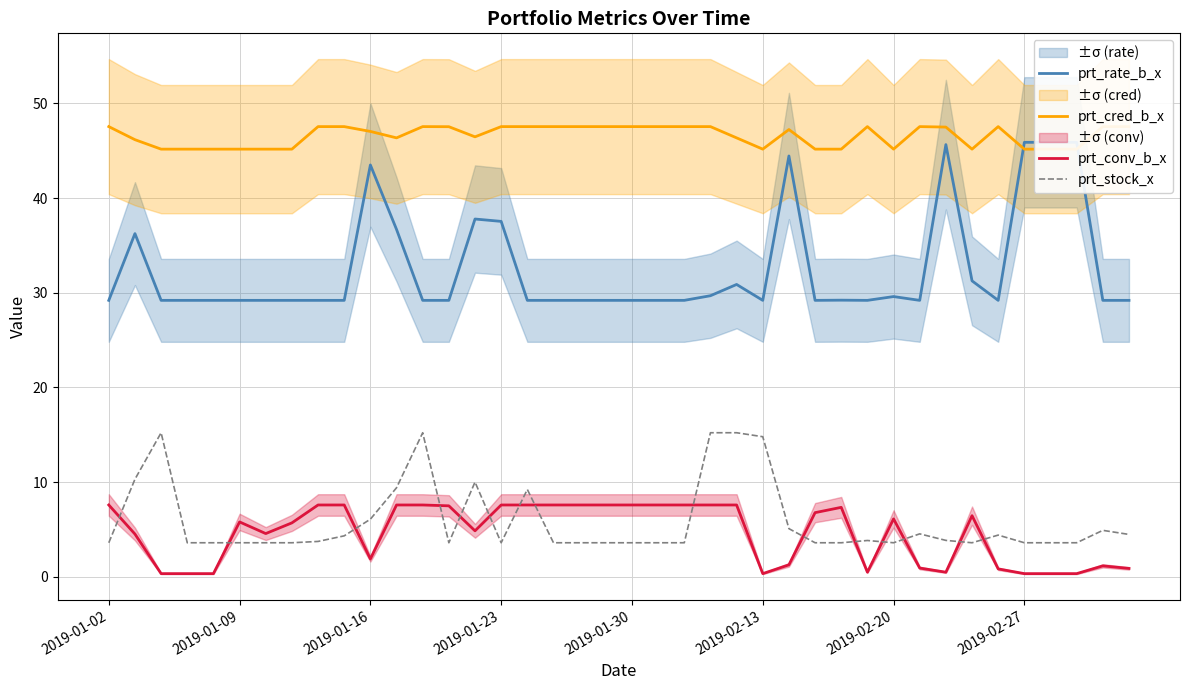

True or false: prt_stock_x and prt_cred_b_x intersect in this chart.

False